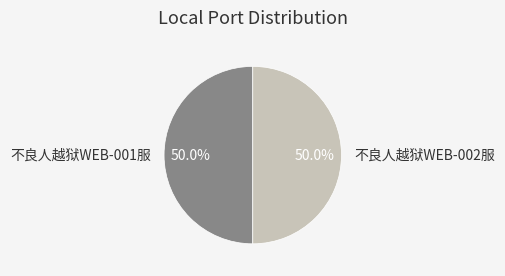

Is it true that 不良人越狱WEB-002服 is 58% of the pie?

False